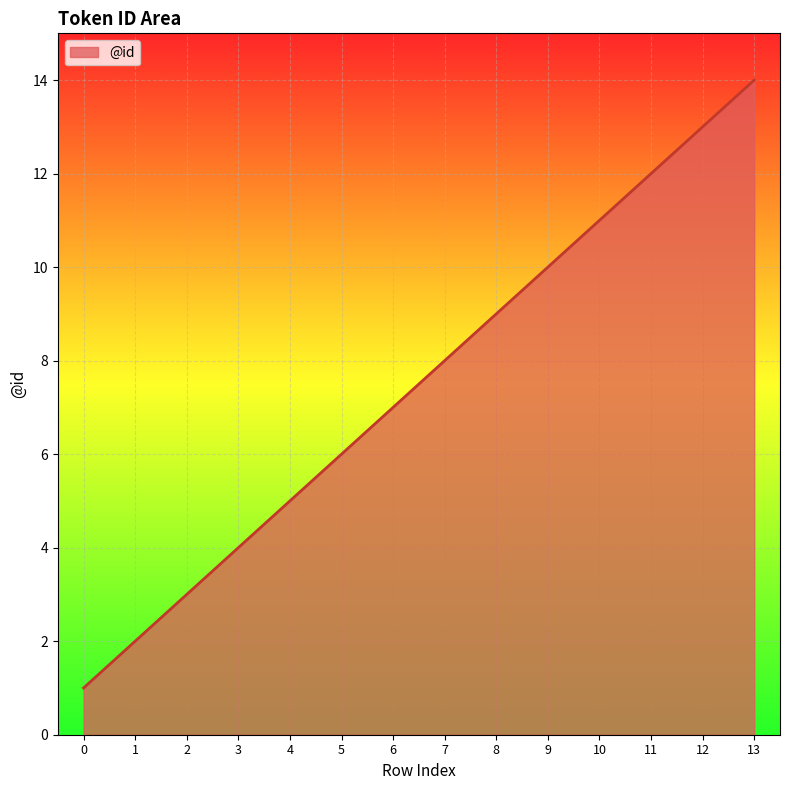

Rank the categories by value from lowest to highest.

0, 1, 2, 3, 4, 5, 6, 7, 8, 9, 10, 11, 12, 13